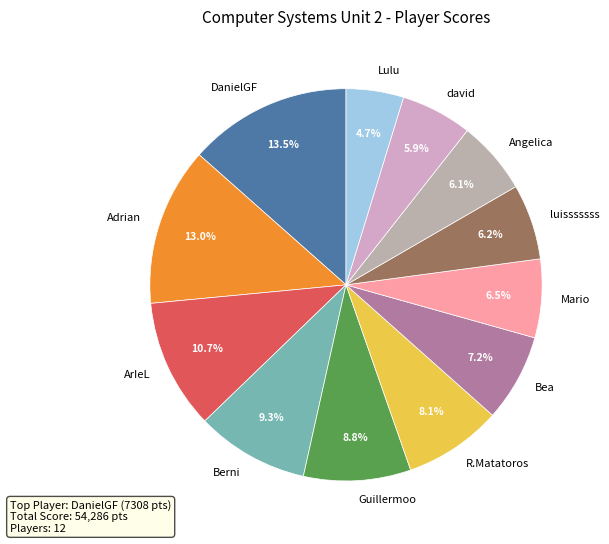

True or false: Angelica accounts for 6% of the total.

True